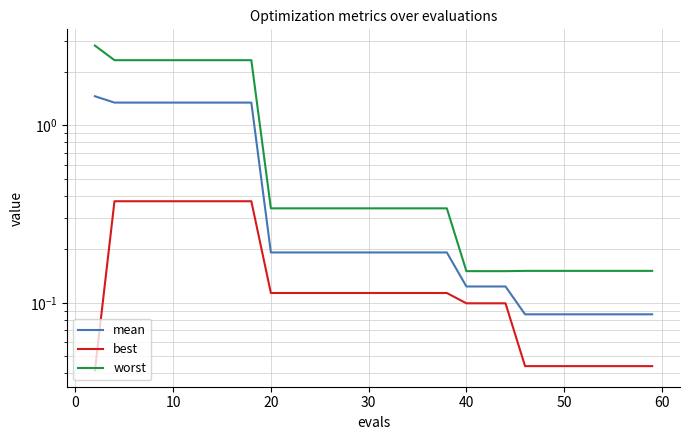

Does the chart have visible grid lines?

Yes